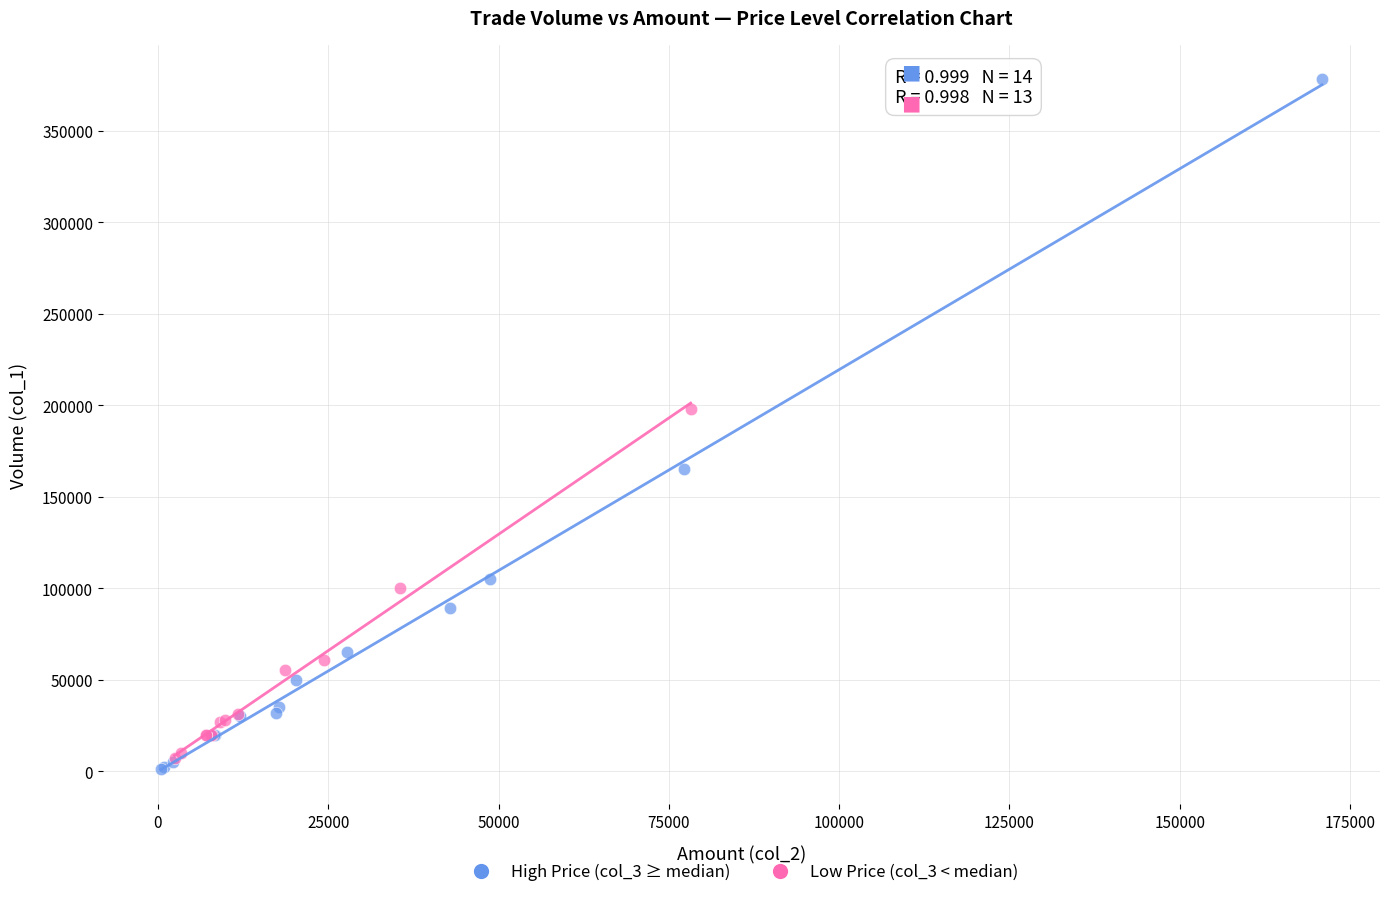

Which series has the largest Y range (max minus min)?

High Price (col_3 ≥ median)